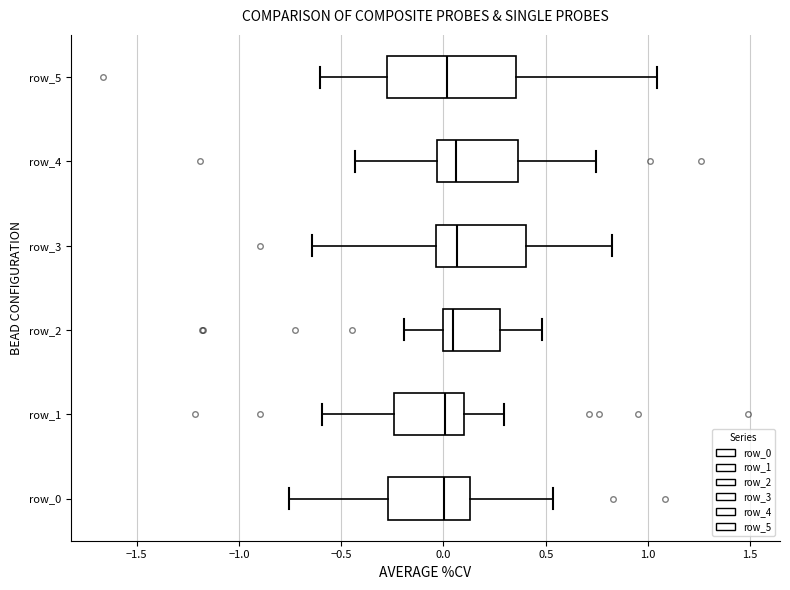

Reading bottom to top, read every box against the x-axis: the position of its median line, the range the box covers, and the ends of its whiskers. The values are not printed on the chart, so give them approximately, as read against the axis.

row_0: median 0.00, box -0.25 to 0.15, whiskers -0.75 to 0.55
row_1: median 0.00, box -0.25 to 0.10, whiskers -0.60 to 0.30
row_2: median 0.05, box 0.00 to 0.30, whiskers -0.20 to 0.50
row_3: median 0.05, box -0.05 to 0.40, whiskers -0.65 to 0.85
row_4: median 0.05, box -0.05 to 0.35, whiskers -0.45 to 0.75
row_5: median 0.00, box -0.30 to 0.35, whiskers -0.60 to 1.05